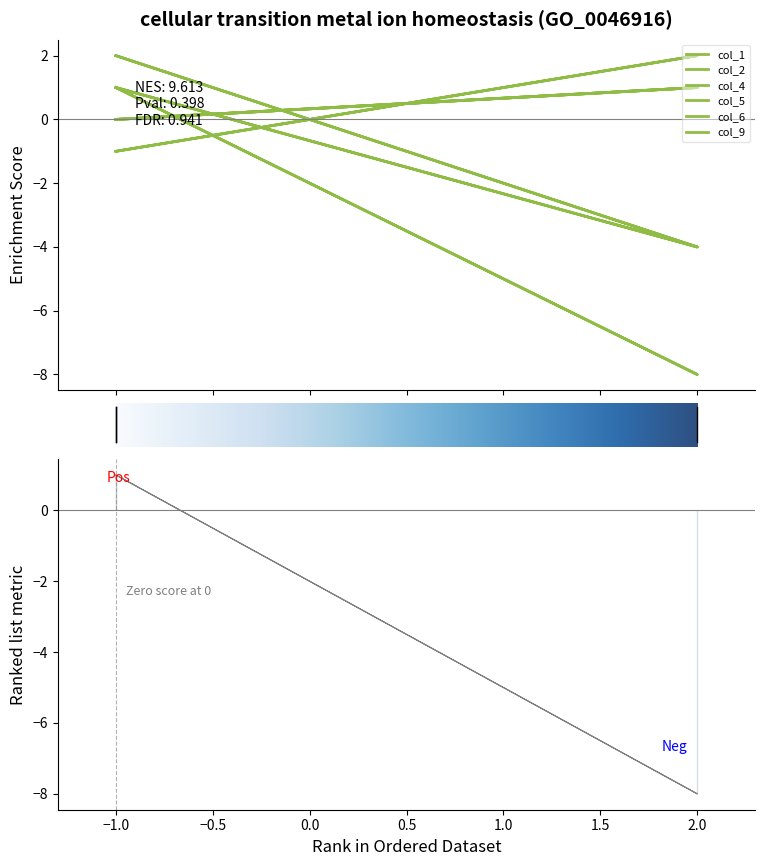

How many lines are shown in the chart?

6